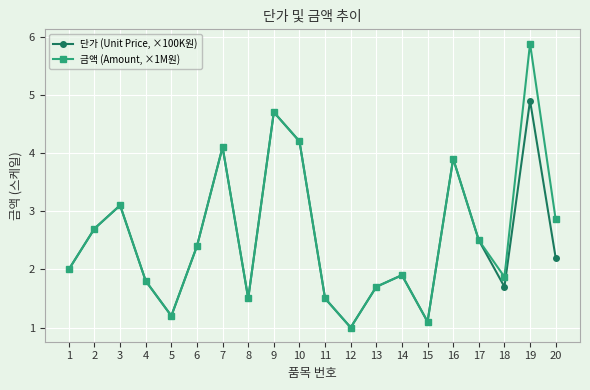

Count the number of categories in the chart.

20